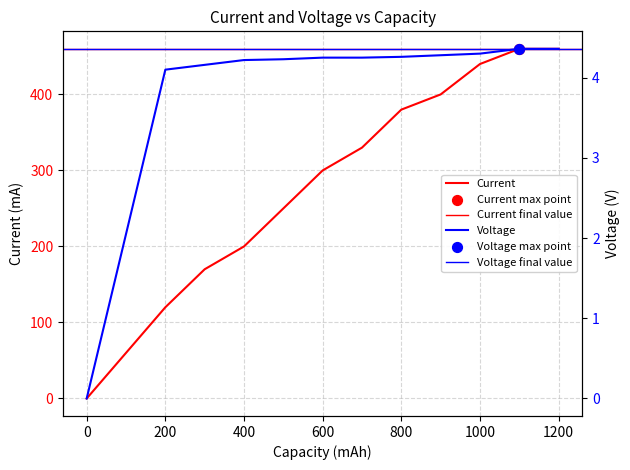

Which series has the largest total across all categories?

Current